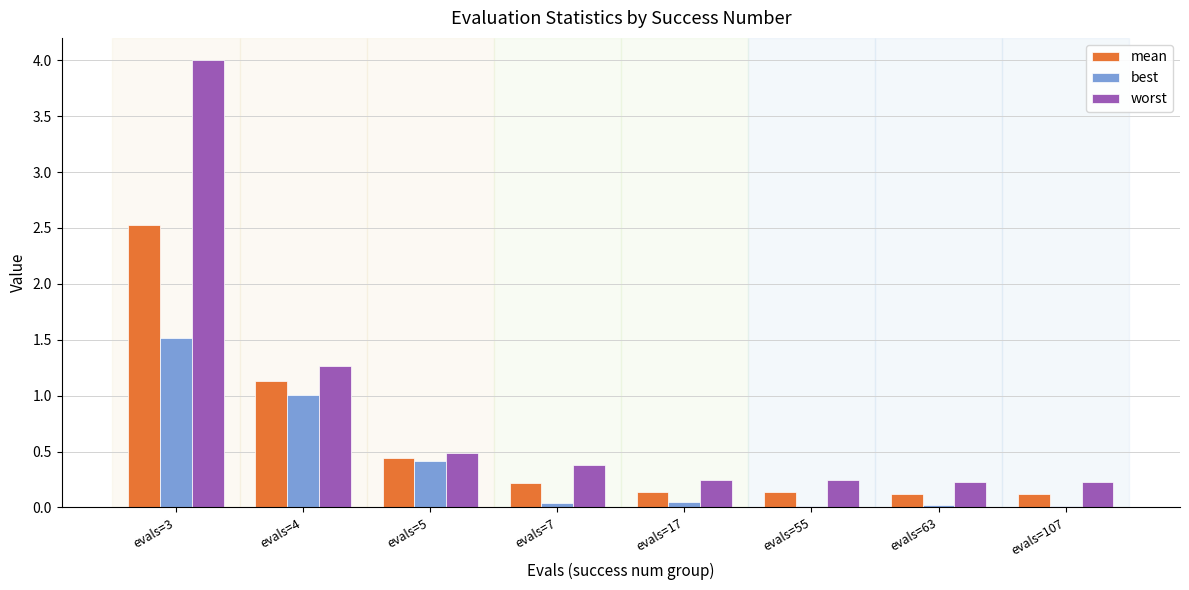

How many distinct data groups are displayed?

3